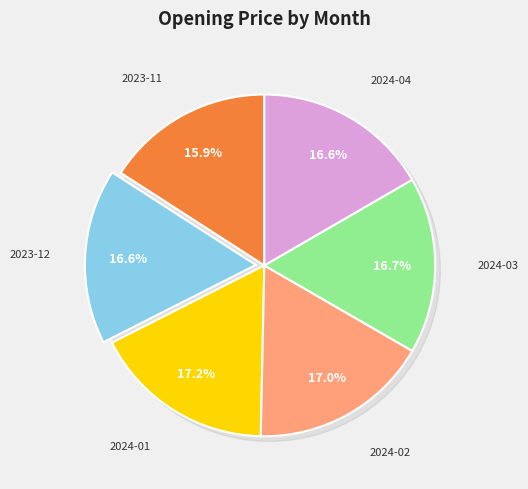

To the nearest percent, what percentage of the pie is 2024-01?

17%